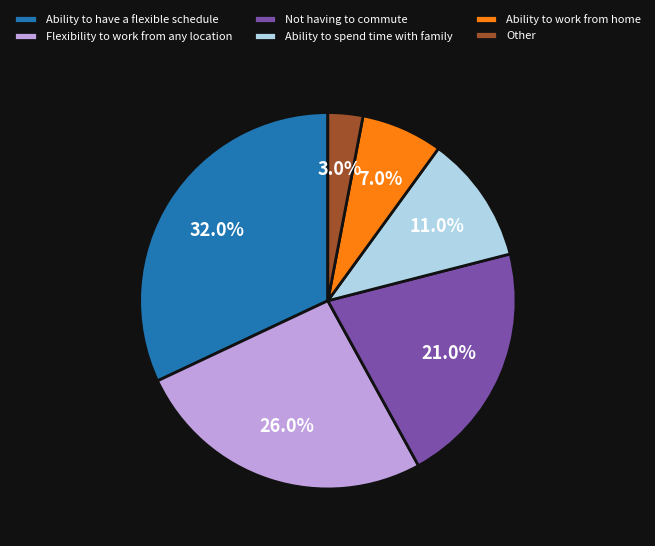

Approximately how many times larger is the value at Ability to spend time with family compared to Other?

3.7